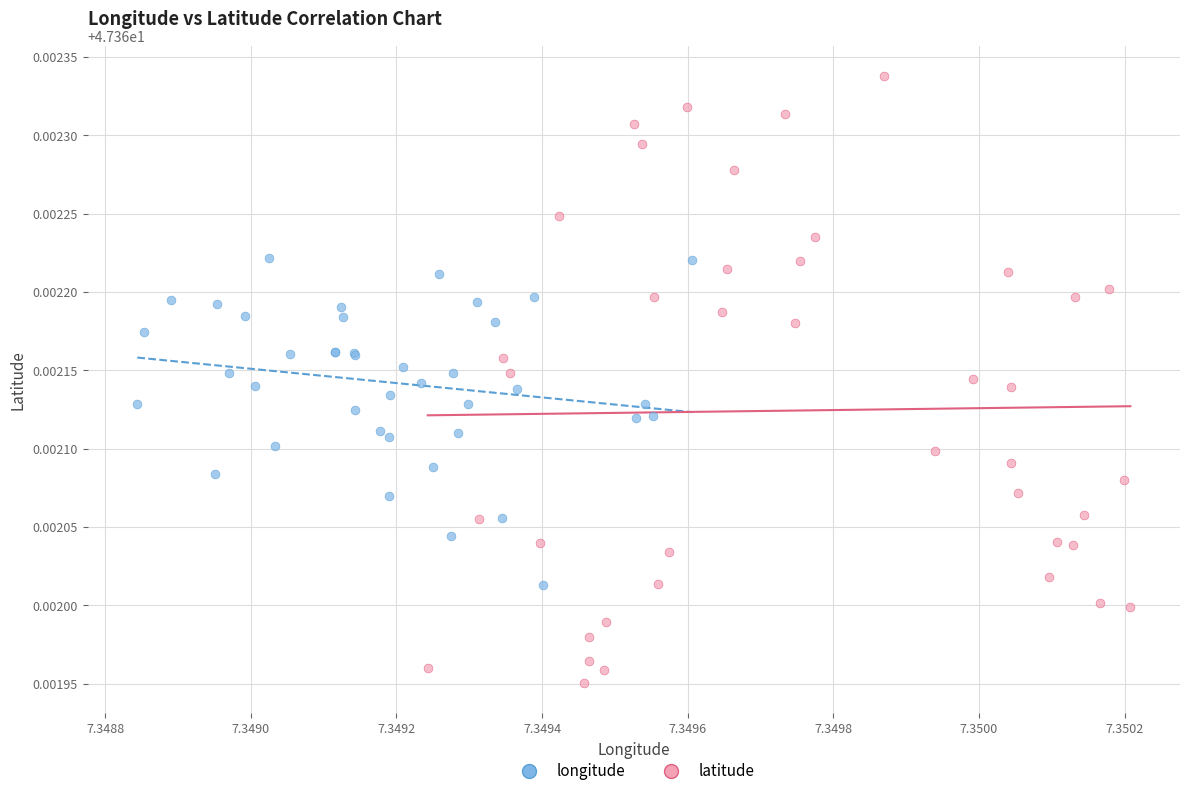

What are all the series names shown in the legend?

longitude, latitude